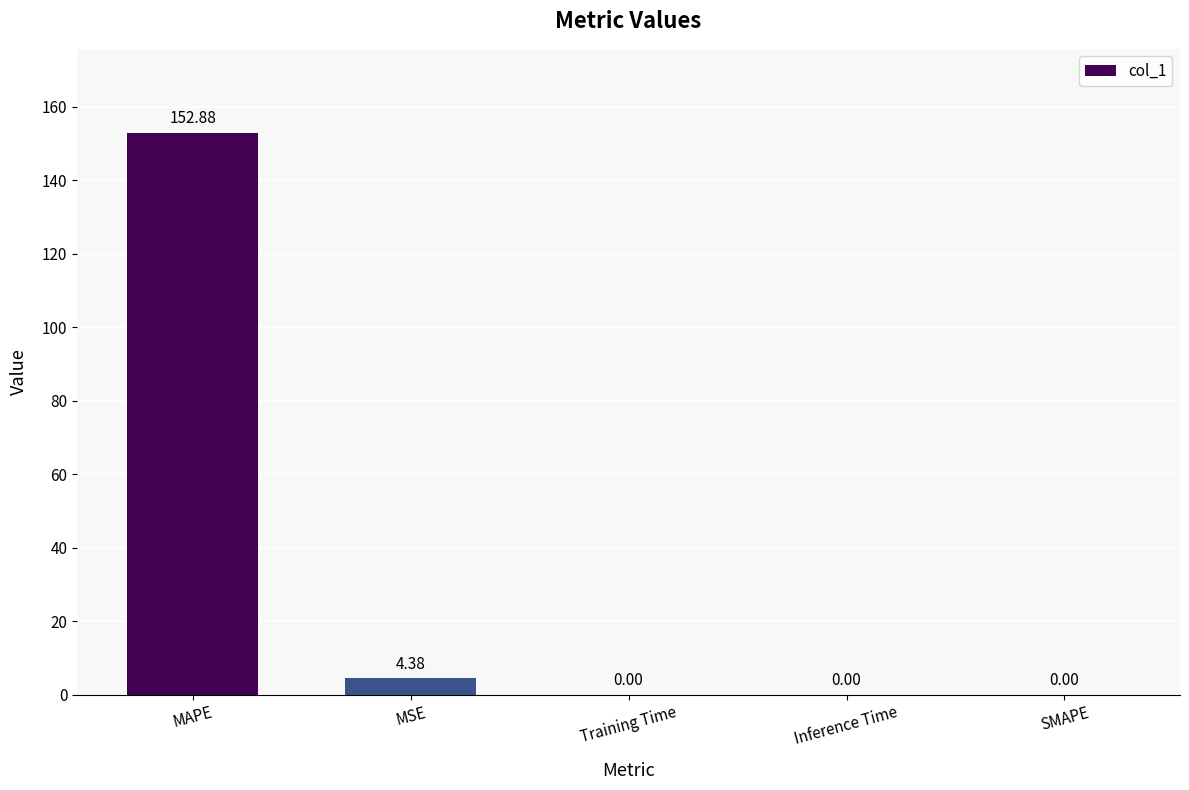

What is the average value?

31.5